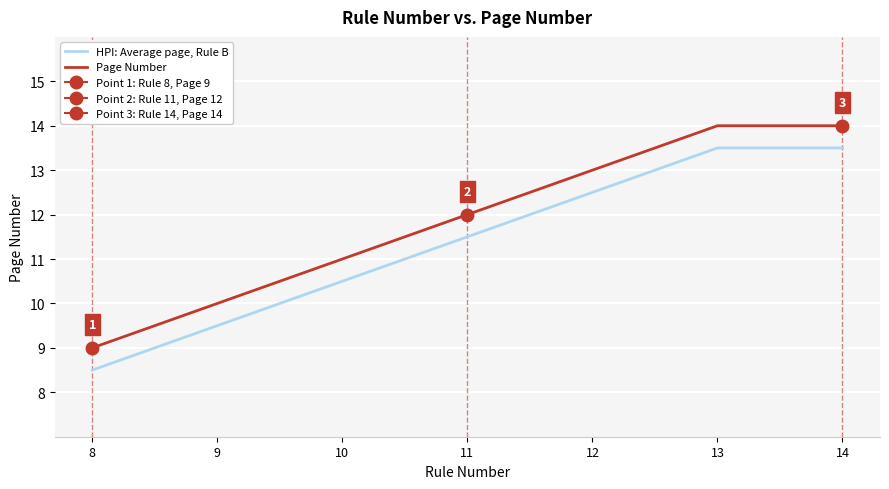

Count the number of data series in this chart.

2